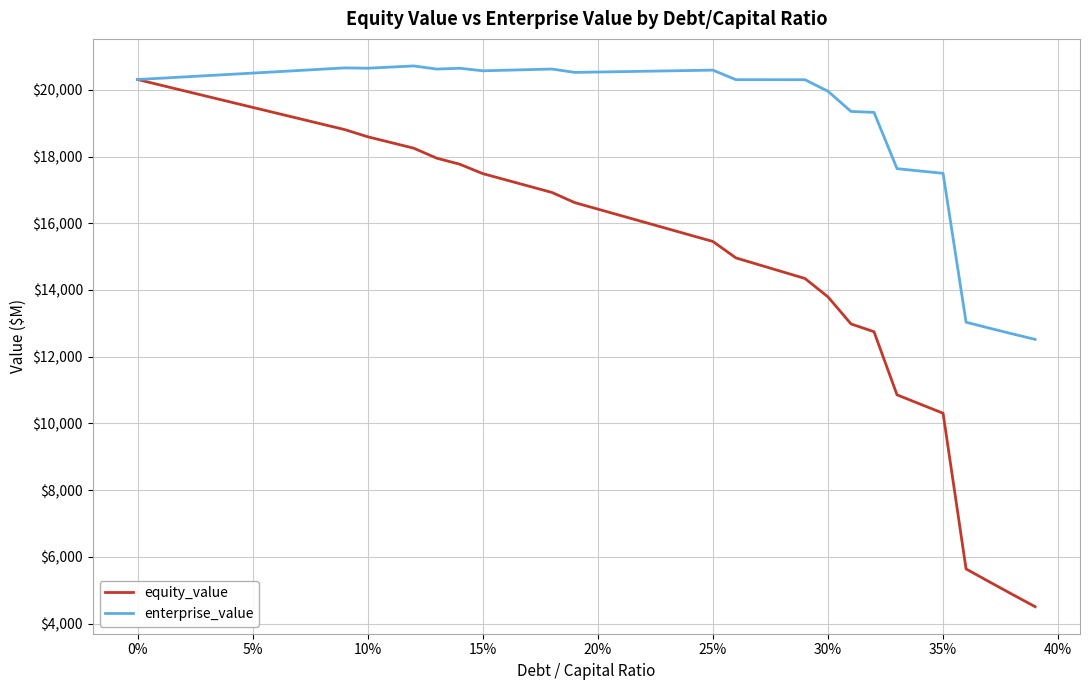

What are all the series names shown in the legend?

equity_value, enterprise_value